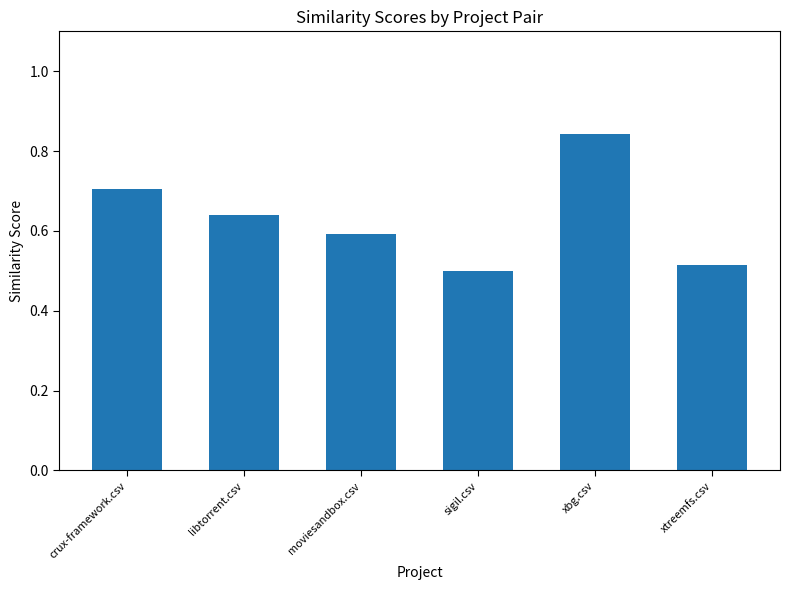

At which category does the chart reach its peak across all series?

xbg.csv